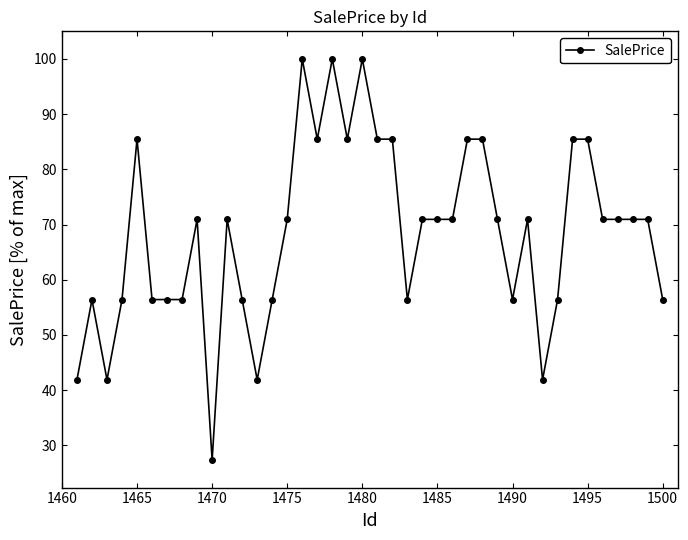

True or false: the data has more than 1 interior local peaks.

True